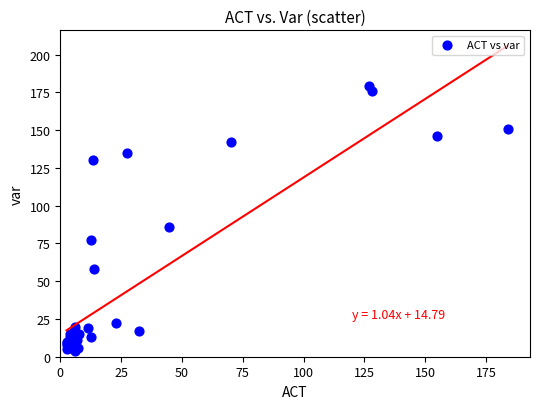

What Y value in the scatter plot is closest to 91?

86